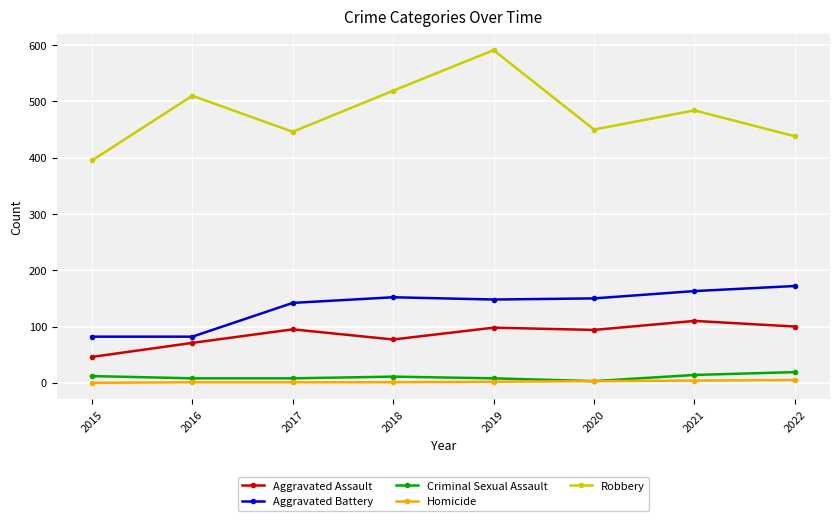

At how many categories does at least one series exceed 273?

8